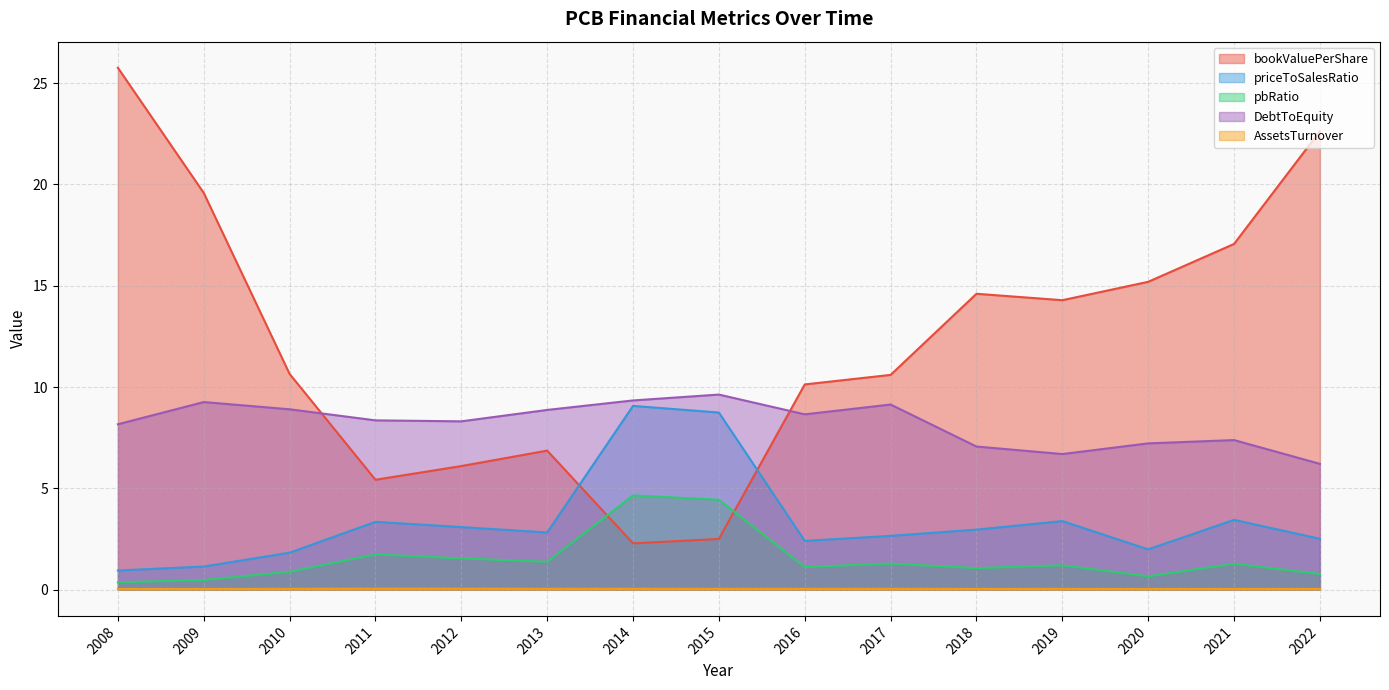

Is it true that bookValuePerShare equals 10.4 at 2008?

False